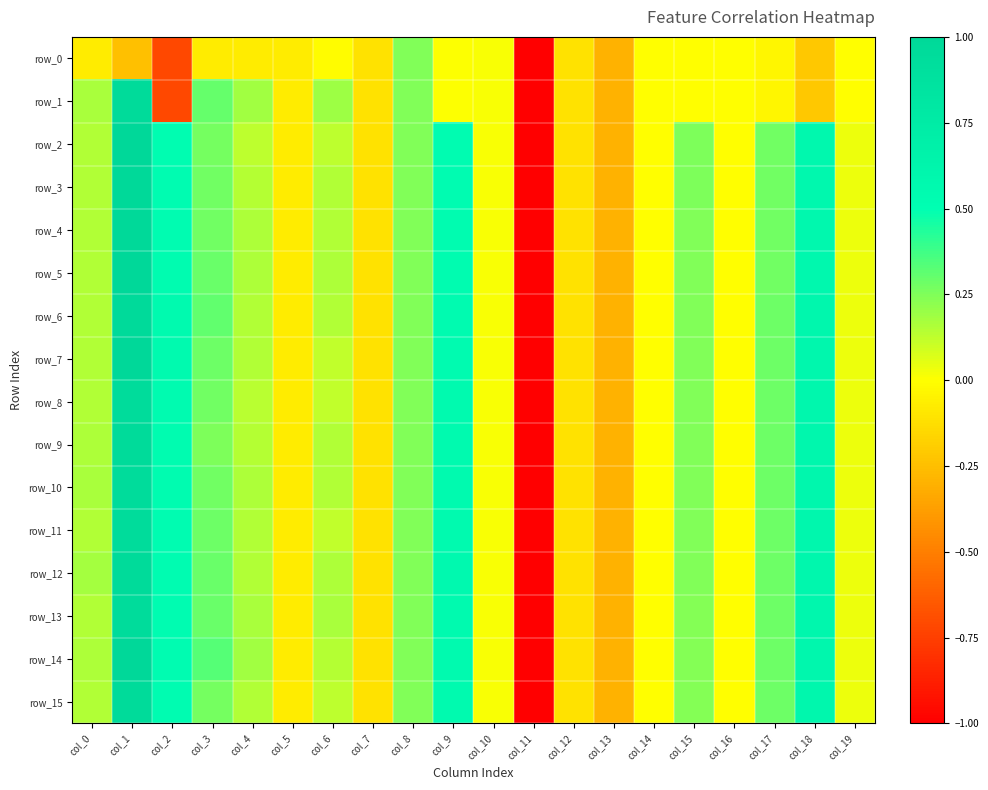

Reading left to right, what are all the values shown in this chart?

row_0: col_0=-0.1	col_1=-0.2	col_2=-0.7	col_3=-0.1	col_4=-0.1	col_5=-0.1	col_6=-0.0	col_7=-0.1	col_8=0.2	col_9=0.0	col_10=0.0	col_11=-1.0	col_12=-0.1	col_13=-0.3	col_14=-0.0	col_15=-0.0	col_16=-0.0	col_17=-0.0	col_18=-0.2	col_19=-0.0
row_1: col_0=0.2	col_1=1.0	col_2=-0.7	col_3=0.3	col_4=0.2	col_5=-0.1	col_6=0.2	col_7=-0.1	col_8=0.2	col_9=0.0	col_10=0.0	col_11=-1.0	col_12=-0.1	col_13=-0.3	col_14=-0.0	col_15=-0.0	col_16=-0.0	col_17=-0.0	col_18=-0.2	col_19=-0.0
row_2: col_0=0.2	col_1=1.0	col_2=0.5	col_3=0.3	col_4=0.1	col_5=-0.1	col_6=0.1	col_7=-0.1	col_8=0.2	col_9=0.5	col_10=0.0	col_11=-1.0	col_12=-0.1	col_13=-0.3	col_14=-0.0	col_15=0.3	col_16=-0.0	col_17=0.3	col_18=0.6	col_19=0.0
row_3: col_0=0.2	col_1=1.0	col_2=0.5	col_3=0.3	col_4=0.1	col_5=-0.1	col_6=0.2	col_7=-0.1	col_8=0.2	col_9=0.5	col_10=0.0	col_11=-1.0	col_12=-0.1	col_13=-0.3	col_14=-0.0	col_15=0.3	col_16=-0.0	col_17=0.3	col_18=0.6	col_19=0.0
row_4: col_0=0.2	col_1=1.0	col_2=0.5	col_3=0.3	col_4=0.2	col_5=-0.1	col_6=0.2	col_7=-0.1	col_8=0.2	col_9=0.5	col_10=0.0	col_11=-1.0	col_12=-0.1	col_13=-0.3	col_14=-0.0	col_15=0.2	col_16=-0.0	col_17=0.3	col_18=0.6	col_19=0.0
row_5: col_0=0.2	col_1=1.0	col_2=0.5	col_3=0.3	col_4=0.2	col_5=-0.1	col_6=0.2	col_7=-0.1	col_8=0.2	col_9=0.5	col_10=0.0	col_11=-1.0	col_12=-0.1	col_13=-0.3	col_14=-0.0	col_15=0.2	col_16=-0.0	col_17=0.3	col_18=0.6	col_19=0.0
row_6: col_0=0.2	col_1=1.0	col_2=0.5	col_3=0.3	col_4=0.2	col_5=-0.1	col_6=0.2	col_7=-0.1	col_8=0.2	col_9=0.5	col_10=0.0	col_11=-1.0	col_12=-0.1	col_13=-0.3	col_14=-0.0	col_15=0.2	col_16=-0.0	col_17=0.3	col_18=0.6	col_19=0.0
row_7: col_0=0.2	col_1=1.0	col_2=0.6	col_3=0.3	col_4=0.2	col_5=-0.1	col_6=0.1	col_7=-0.1	col_8=0.2	col_9=0.5	col_10=0.0	col_11=-1.0	col_12=-0.1	col_13=-0.3	col_14=-0.0	col_15=0.2	col_16=-0.0	col_17=0.3	col_18=0.6	col_19=0.0
row_8: col_0=0.2	col_1=1.0	col_2=0.5	col_3=0.3	col_4=0.1	col_5=-0.1	col_6=0.1	col_7=-0.1	col_8=0.2	col_9=0.5	col_10=0.0	col_11=-1.0	col_12=-0.1	col_13=-0.3	col_14=-0.0	col_15=0.2	col_16=-0.0	col_17=0.3	col_18=0.6	col_19=0.0
row_9: col_0=0.2	col_1=1.0	col_2=0.5	col_3=0.3	col_4=0.1	col_5=-0.1	col_6=0.2	col_7=-0.1	col_8=0.2	col_9=0.6	col_10=0.0	col_11=-1.0	col_12=-0.1	col_13=-0.3	col_14=-0.0	col_15=0.2	col_16=-0.0	col_17=0.3	col_18=0.6	col_19=0.0
row_10: col_0=0.2	col_1=1.0	col_2=0.5	col_3=0.3	col_4=0.2	col_5=-0.1	col_6=0.2	col_7=-0.1	col_8=0.2	col_9=0.6	col_10=0.0	col_11=-1.0	col_12=-0.1	col_13=-0.3	col_14=-0.0	col_15=0.2	col_16=-0.0	col_17=0.3	col_18=0.6	col_19=0.0
row_11: col_0=0.2	col_1=1.0	col_2=0.5	col_3=0.3	col_4=0.1	col_5=-0.1	col_6=0.1	col_7=-0.1	col_8=0.2	col_9=0.6	col_10=0.0	col_11=-1.0	col_12=-0.1	col_13=-0.3	col_14=-0.0	col_15=0.2	col_16=-0.0	col_17=0.3	col_18=0.6	col_19=0.0
row_12: col_0=0.2	col_1=1.0	col_2=0.5	col_3=0.3	col_4=0.2	col_5=-0.1	col_6=0.2	col_7=-0.1	col_8=0.2	col_9=0.6	col_10=0.0	col_11=-1.0	col_12=-0.1	col_13=-0.3	col_14=-0.0	col_15=0.2	col_16=-0.0	col_17=0.3	col_18=0.6	col_19=0.0
row_13: col_0=0.2	col_1=1.0	col_2=0.5	col_3=0.3	col_4=0.2	col_5=-0.1	col_6=0.2	col_7=-0.1	col_8=0.2	col_9=0.6	col_10=0.0	col_11=-1.0	col_12=-0.1	col_13=-0.3	col_14=-0.0	col_15=0.2	col_16=-0.0	col_17=0.3	col_18=0.6	col_19=0.0
row_14: col_0=0.2	col_1=1.0	col_2=0.5	col_3=0.3	col_4=0.2	col_5=-0.1	col_6=0.1	col_7=-0.1	col_8=0.2	col_9=0.6	col_10=0.0	col_11=-1.0	col_12=-0.1	col_13=-0.3	col_14=-0.0	col_15=0.2	col_16=-0.0	col_17=0.3	col_18=0.6	col_19=0.0
row_15: col_0=0.2	col_1=1.0	col_2=0.5	col_3=0.3	col_4=0.2	col_5=-0.1	col_6=0.1	col_7=-0.1	col_8=0.2	col_9=0.6	col_10=0.0	col_11=-1.0	col_12=-0.1	col_13=-0.3	col_14=-0.0	col_15=0.2	col_16=-0.0	col_17=0.3	col_18=0.6	col_19=0.0